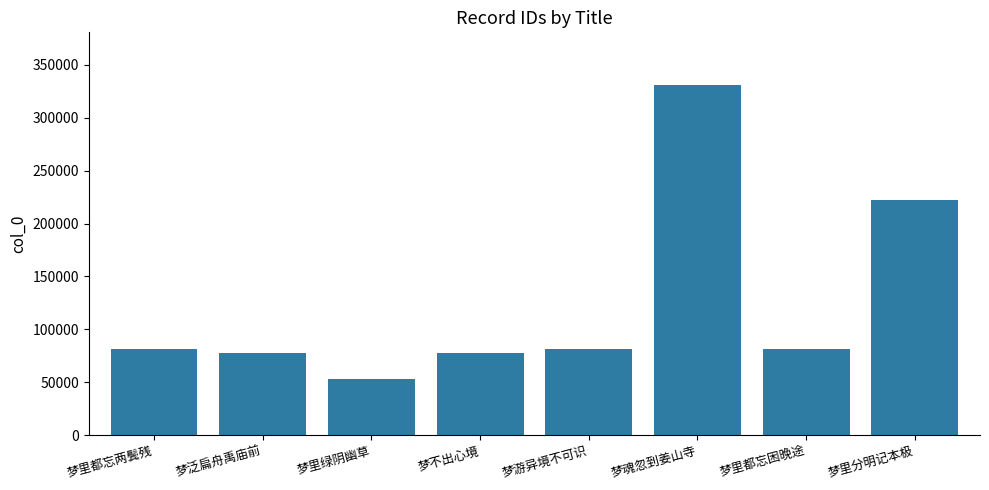

At which category does the chart reach its peak across all series?

梦魂忽到姜山寺